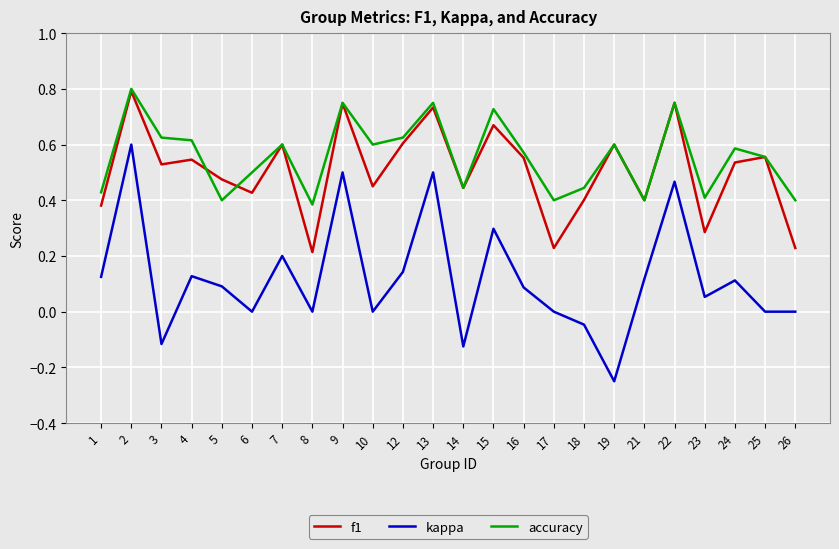

Between 2 and 24, which series saw the biggest shift?

kappa